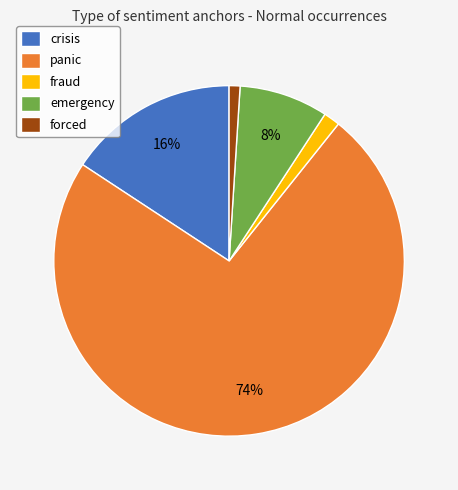

To the nearest percent, what portion does emergency represent?

8%